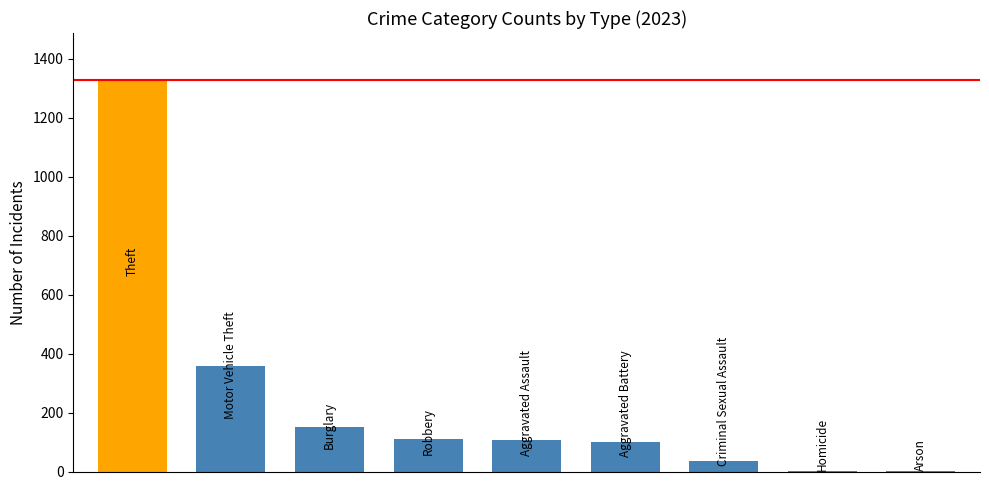

What is the maximum value shown in the chart?

1328